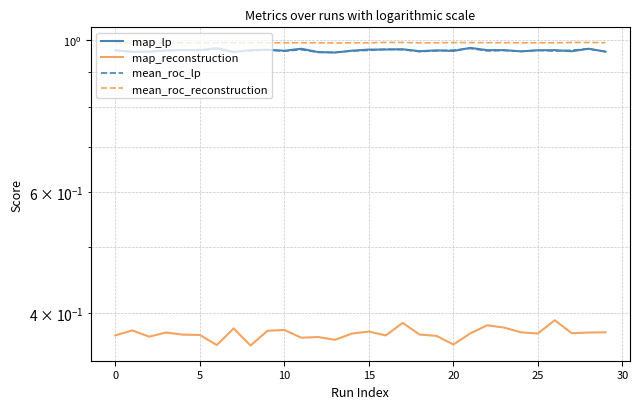

How many lines are shown in the chart?

4